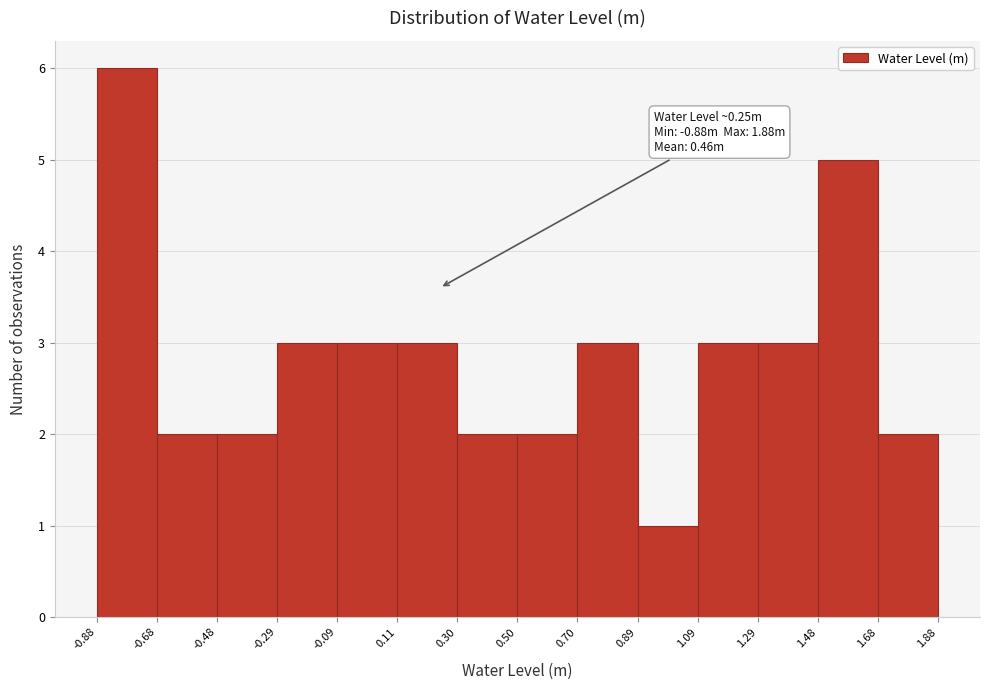

Which range on the x-axis has the tallest bar?

-0.88 to -0.68